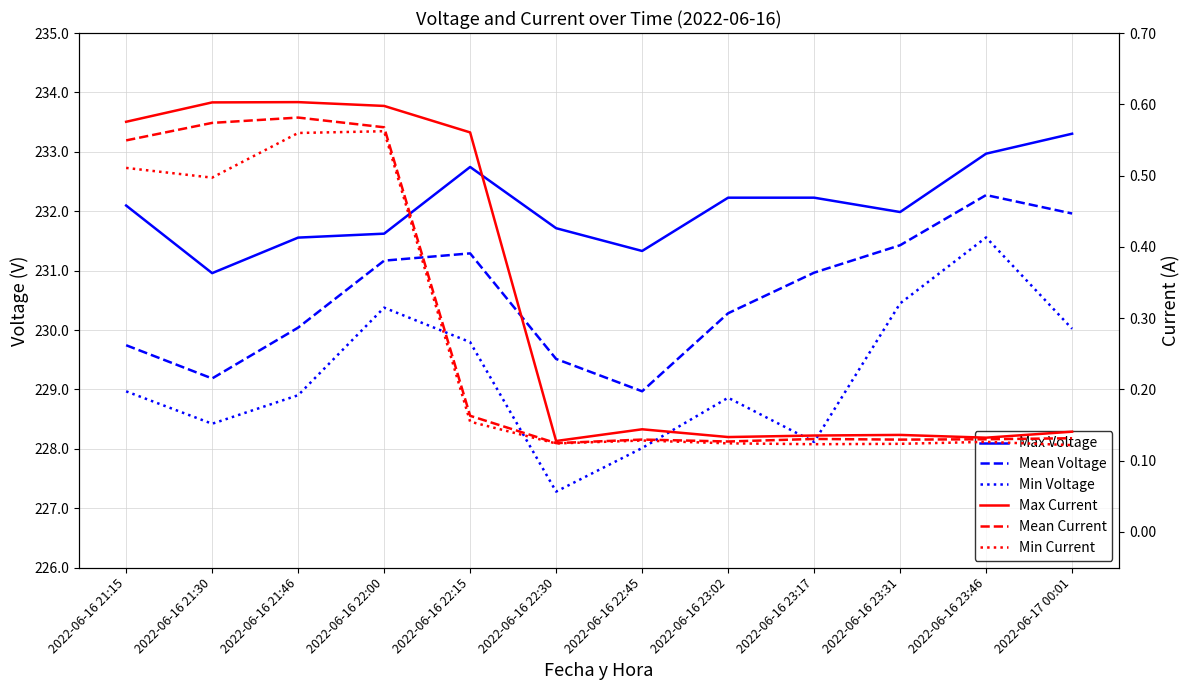

Which series has the largest range (max minus min)?

Min Voltage